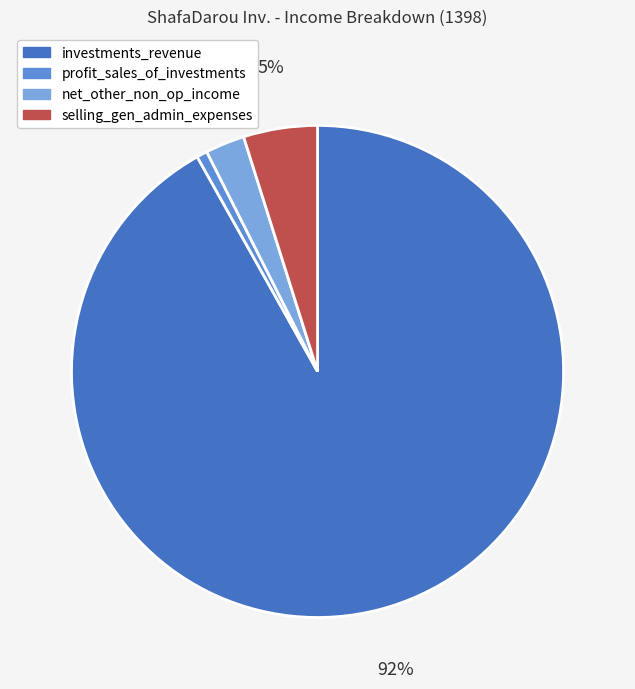

Does any single category account for the majority?

Yes